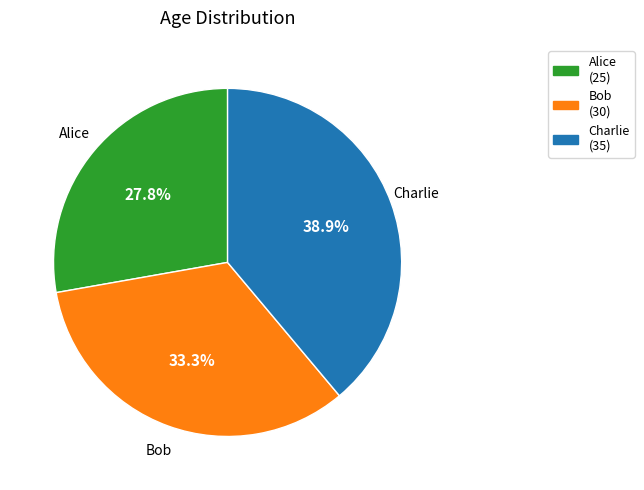

Does Bob represent more than half of the total?

No